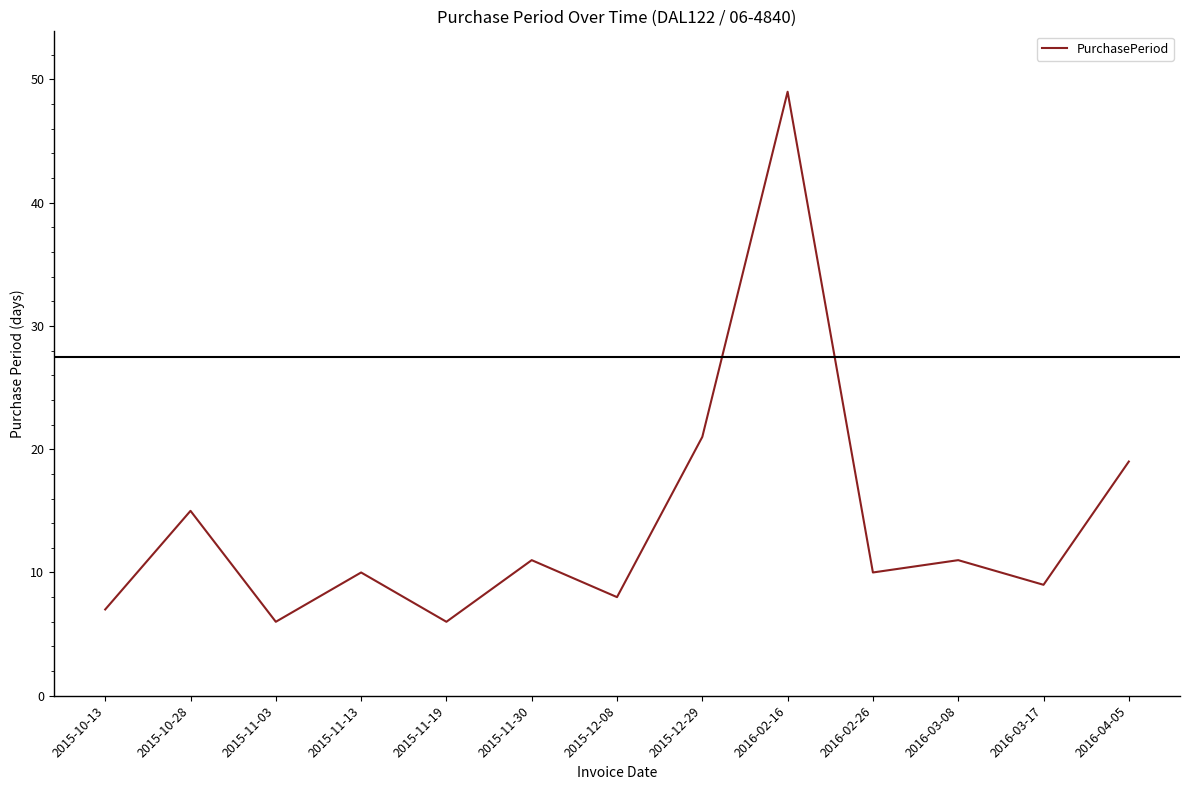

What is the average value?

14